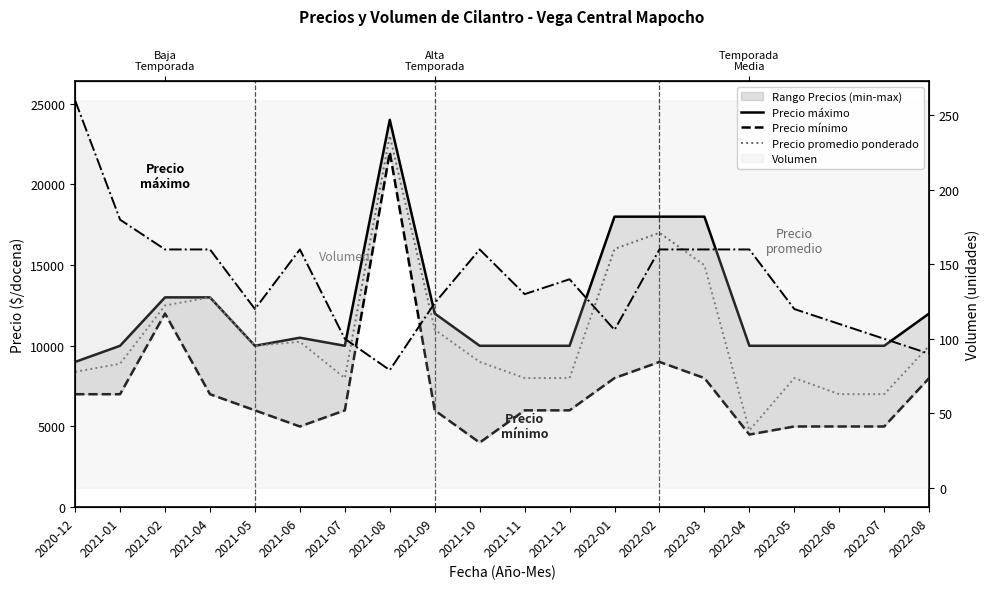

Is it true that Precio promedio ponderado equals 10869 at 2022-01?

False